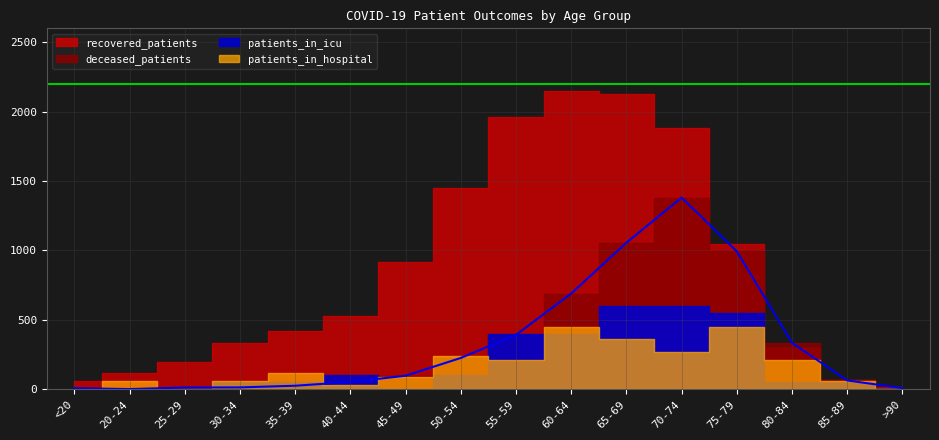

Which has a higher value, 70-74 or 85-89?

70-74